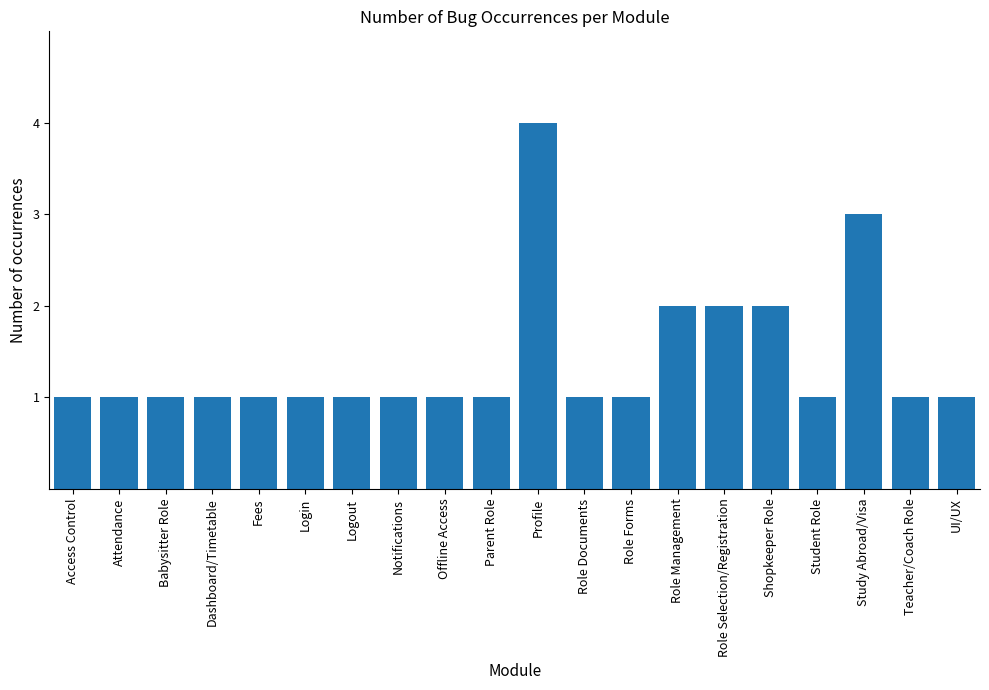

At which category does the chart reach its peak across all series?

Profile